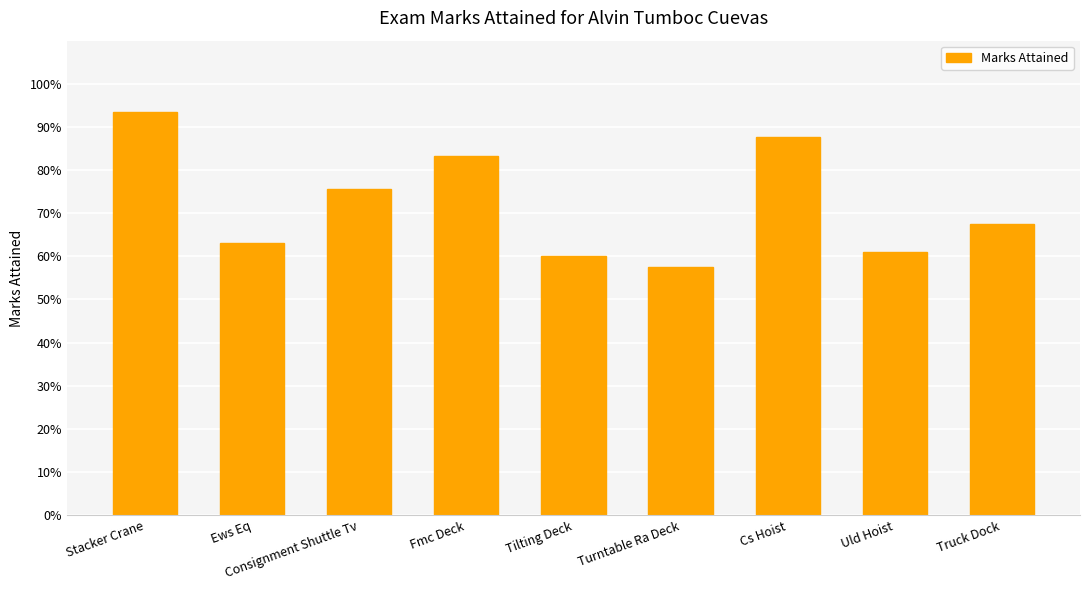

Count the number of data series in this chart.

1